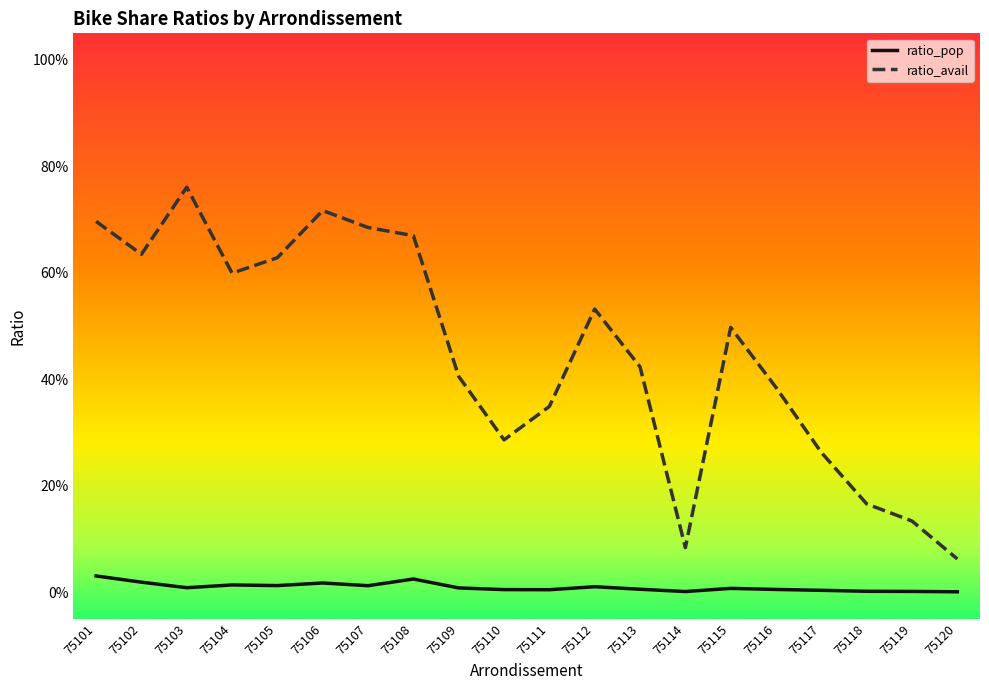

True or false: ratio_avail has a value of 0.4 at 75107.

False